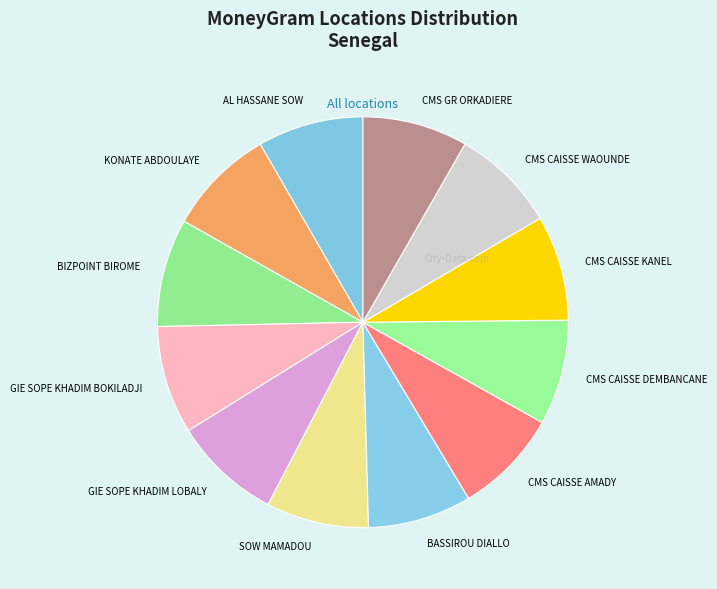

What is the ratio of the value at BIZPOINT BIROME to the value at GIE SOPE KHADIM LOBALY?

1.0